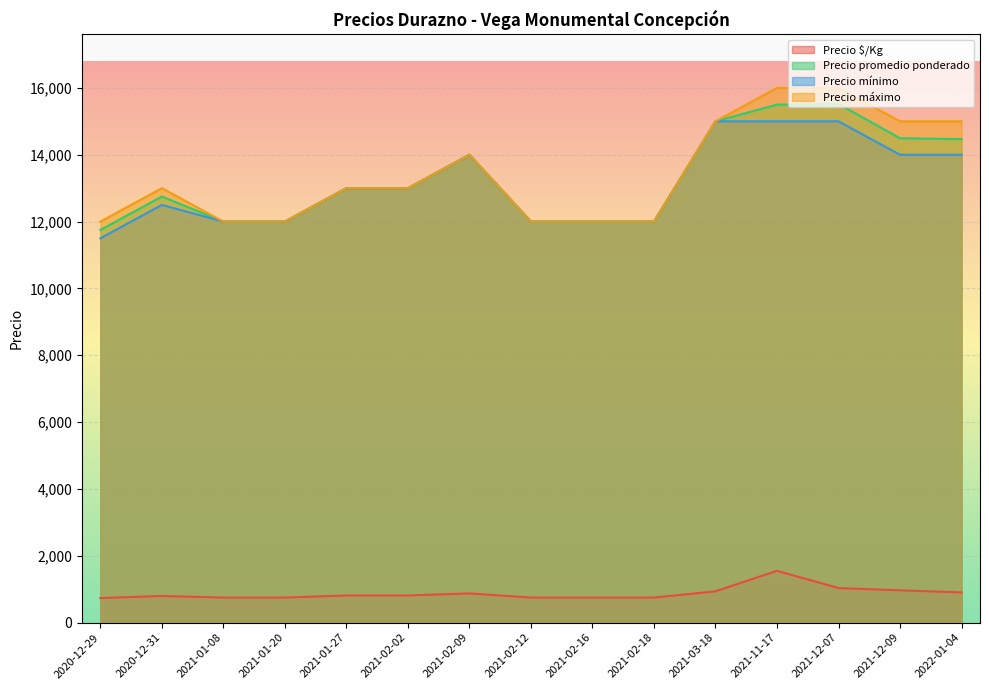

The value of Precio máximo at 2021-02-16 is 16614. True or false?

False